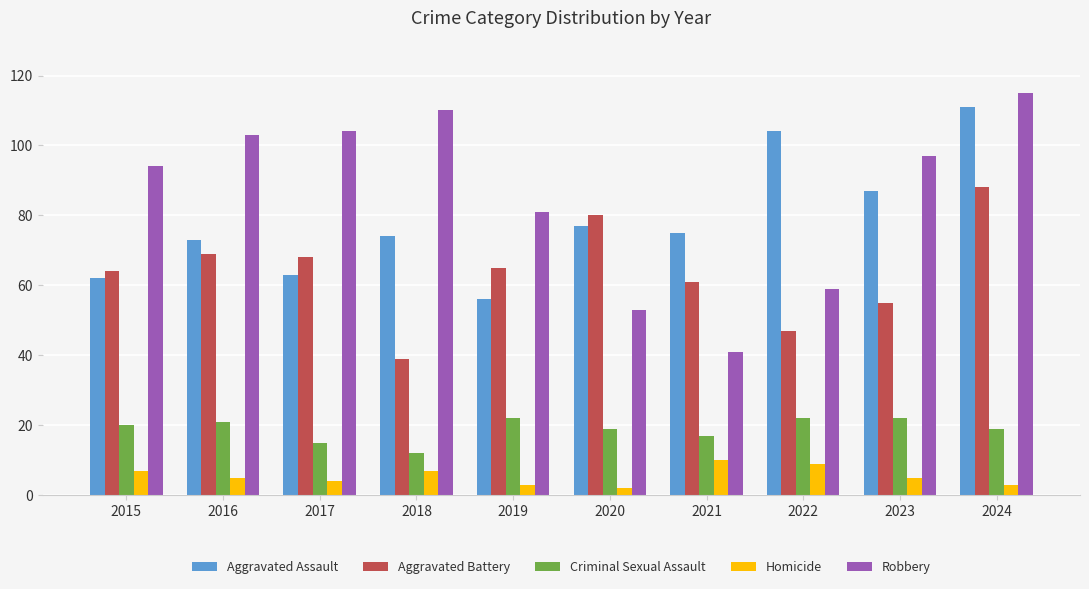

Reading left to right, transcribe all the data shown in this chart.

Aggravated Assault: 2015=62	2016=73	2017=63	2018=74	2019=56	2020=77	2021=75	2022=104	2023=87	2024=111
Aggravated Battery: 2015=64	2016=69	2017=68	2018=39	2019=65	2020=80	2021=61	2022=47	2023=55	2024=88
Criminal Sexual Assault: 2015=20	2016=21	2017=15	2018=12	2019=22	2020=19	2021=17	2022=22	2023=22	2024=19
Homicide: 2015=7	2016=5	2017=4	2018=7	2019=3	2020=2	2021=10	2022=9	2023=5	2024=3
Robbery: 2015=94	2016=103	2017=104	2018=110	2019=81	2020=53	2021=41	2022=59	2023=97	2024=115